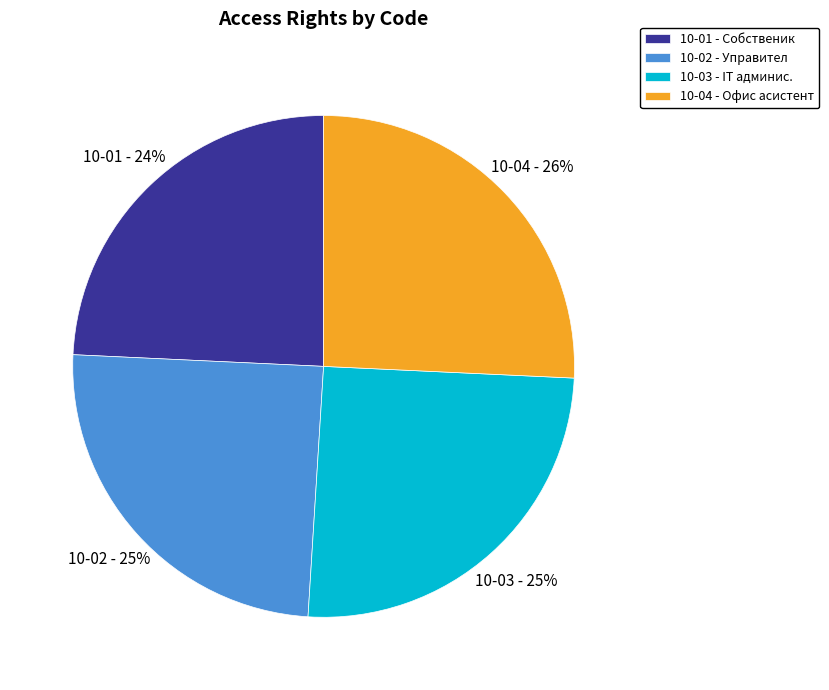

Combined, do 10-02 and 10-01 account for over 50%?

No